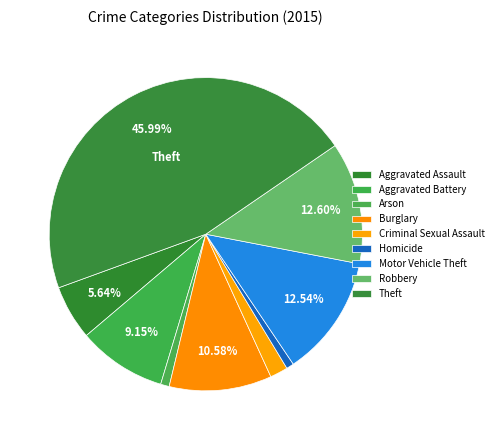

Count the number of slices in the pie.

9